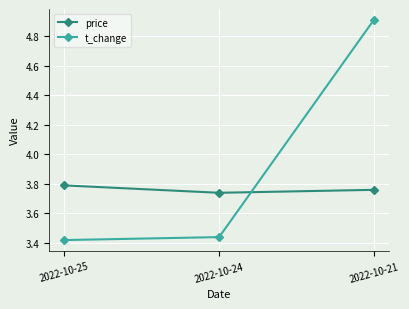

What is the greatest value displayed?

4.9